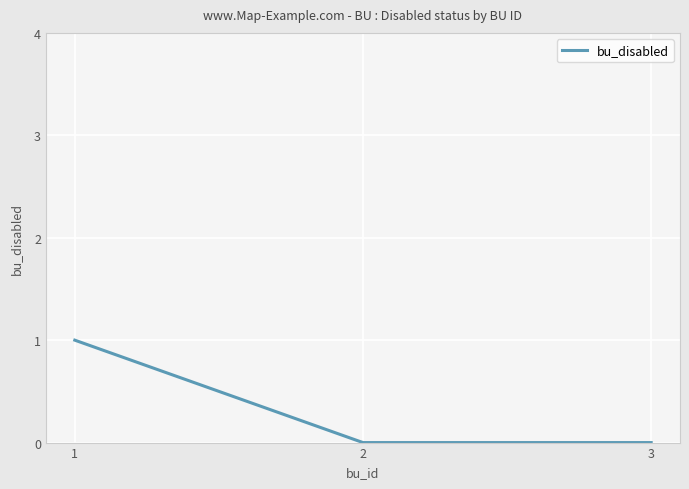

Reading left to right, extract all data points from this chart.

1	0	0